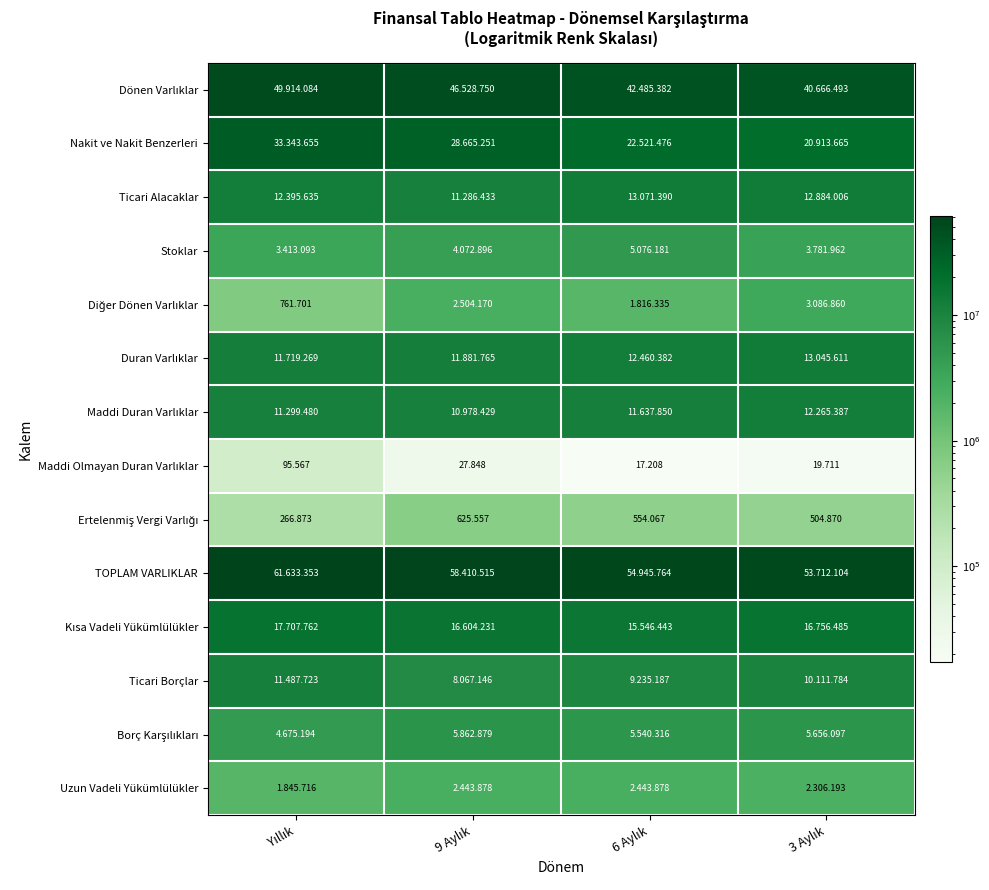

The value of TOPLAM VARLIKLAR at 3 Aylık is 53712104. True or false?

True